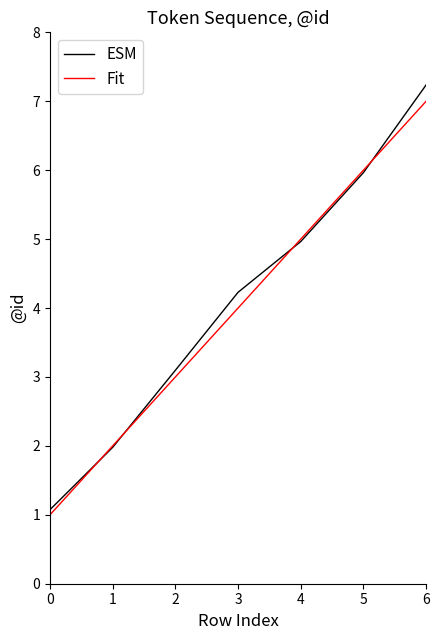

How many lines are shown in the chart?

2